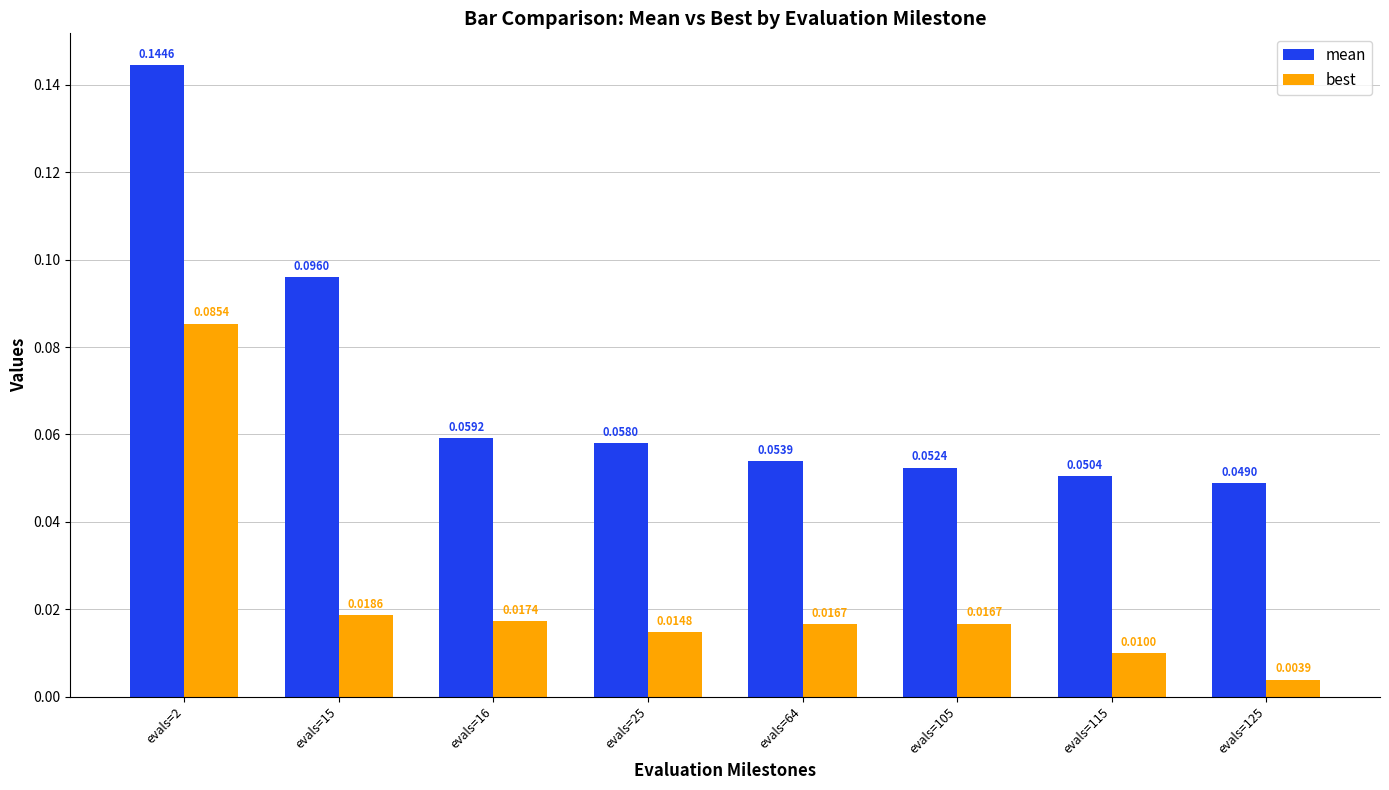

How many bars are there in each group?

2